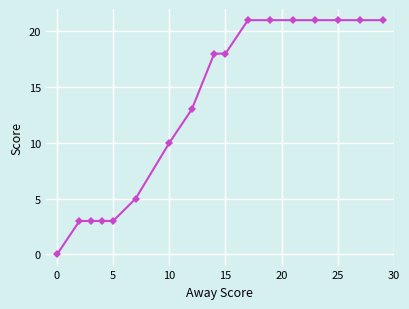

What is the maximum value shown in the chart?

21